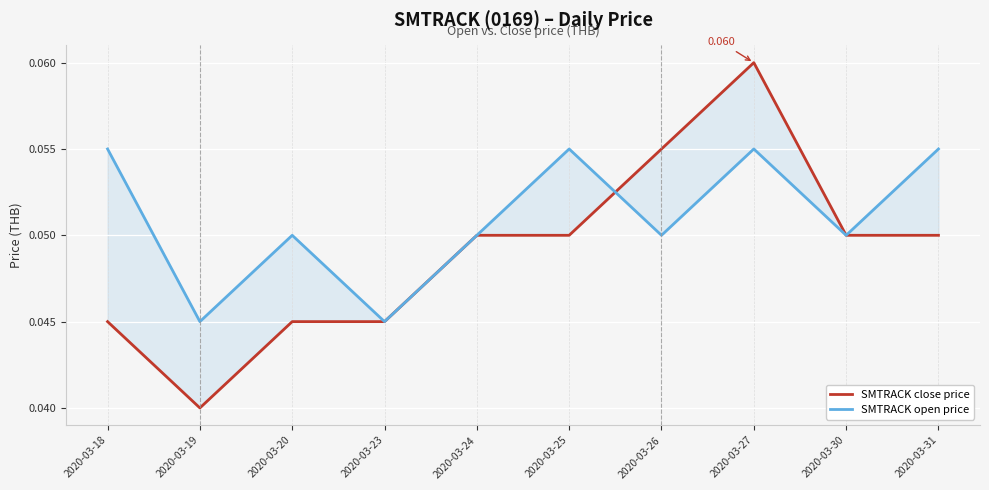

At 2020-03-26, list the series in order from smallest to largest.

SMTRACK open price, SMTRACK close price